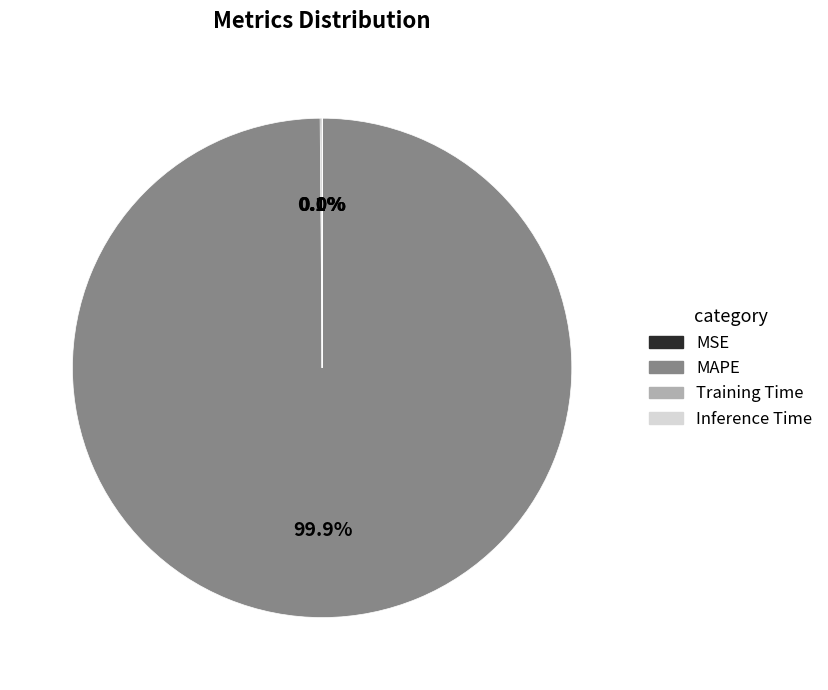

What is the largest slice in the pie chart?

MAPE